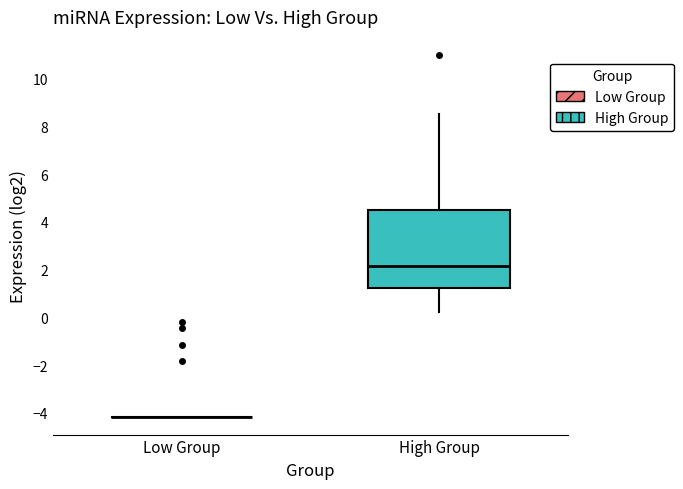

Reading left to right, transcribe this box plot: for each box, give where its median line is, the range the box spans, and where its two whiskers end, as read against the y-axis. The values are not printed on the chart, so give them approximately, as read against the axis.

Low Group: box collapsed to a line at -4.2, whiskers -4.2 to -4.2
High Group: median 2.2, box 1.2 to 4.4, whiskers 0.2 to 8.6